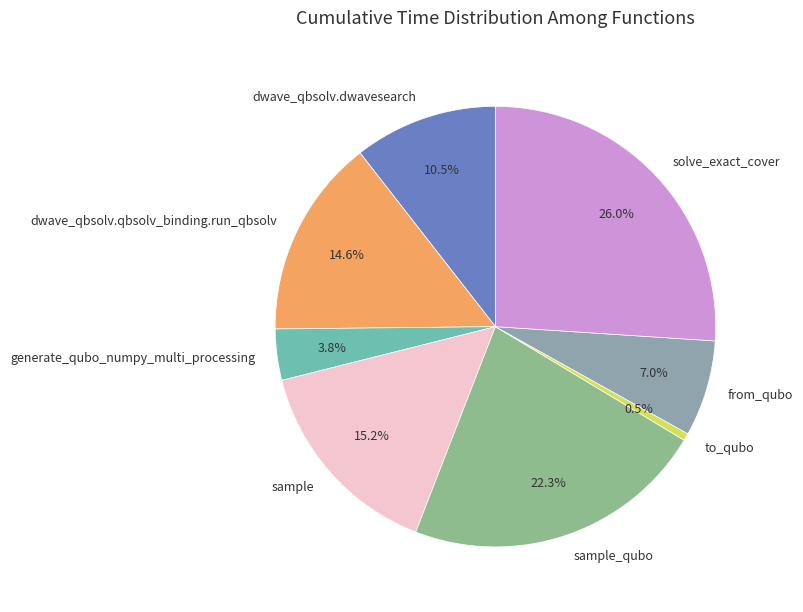

What is the smallest slice in the pie chart?

to_qubo